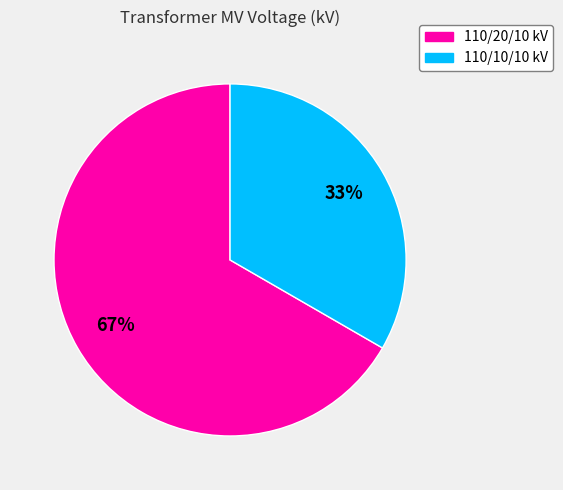

To the nearest percent, what is the average slice percentage?

50%